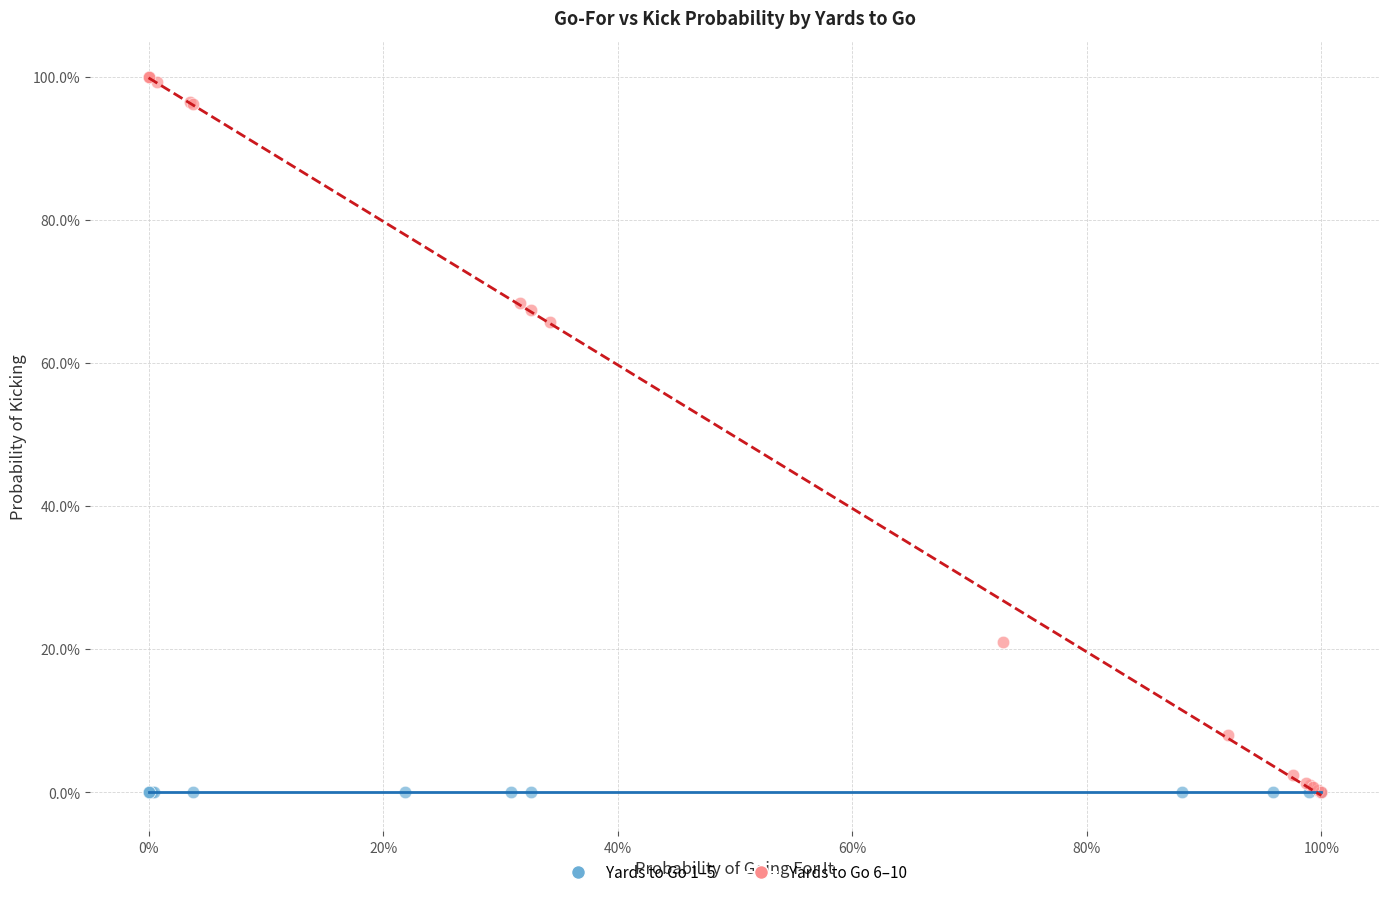

What are all the series names shown in the legend?

Yards to Go 1–5, Yards to Go 6–10